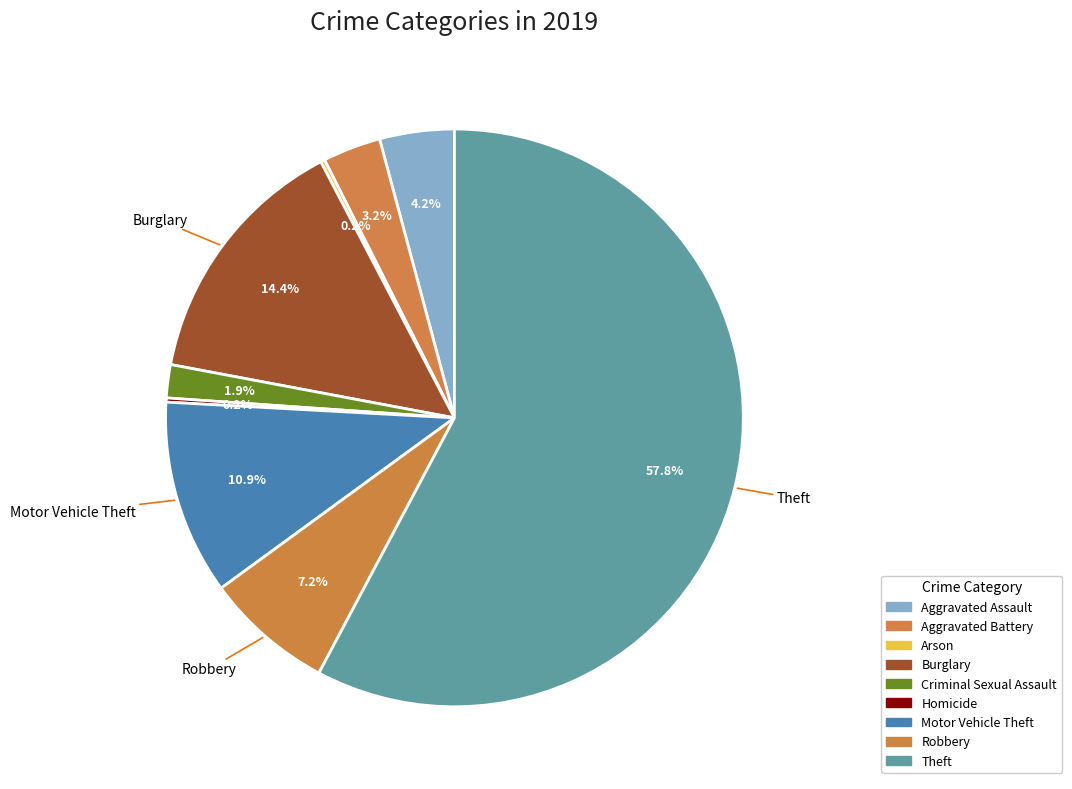

Which slice is the largest?

Theft